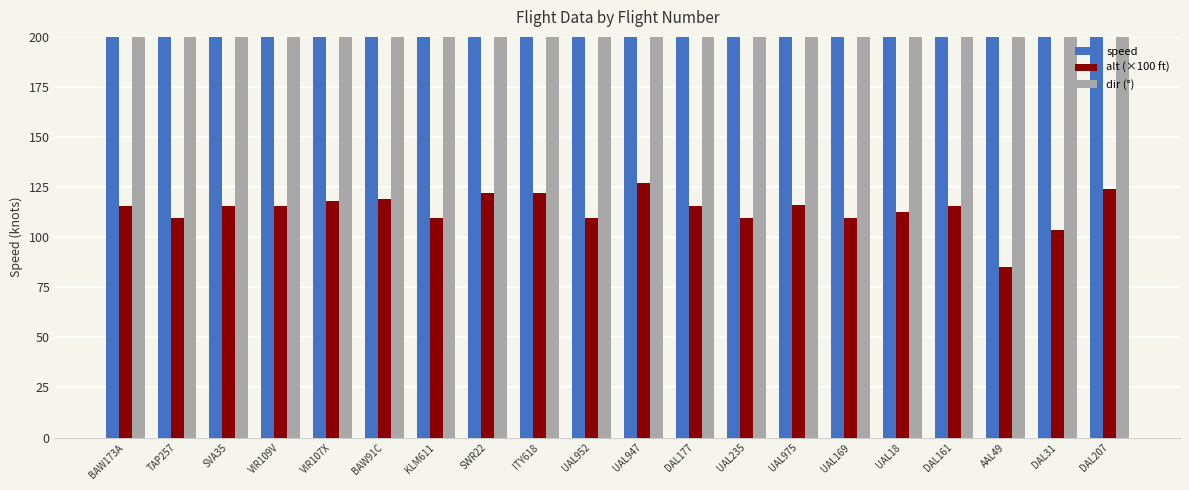

Which series has the largest range (max minus min)?

speed